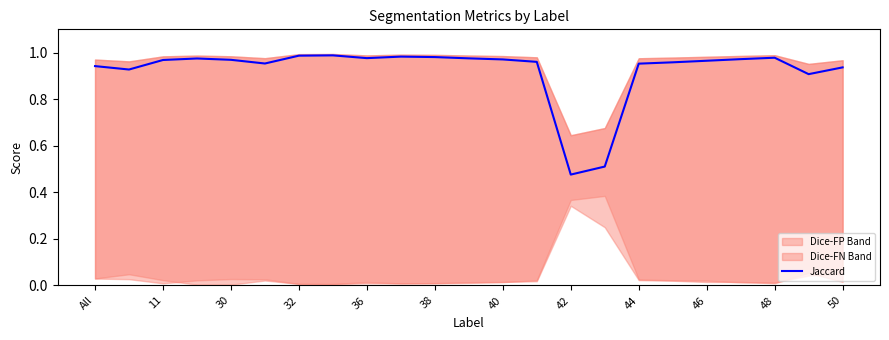

The value of Jaccard at All is 1.3. True or false?

False